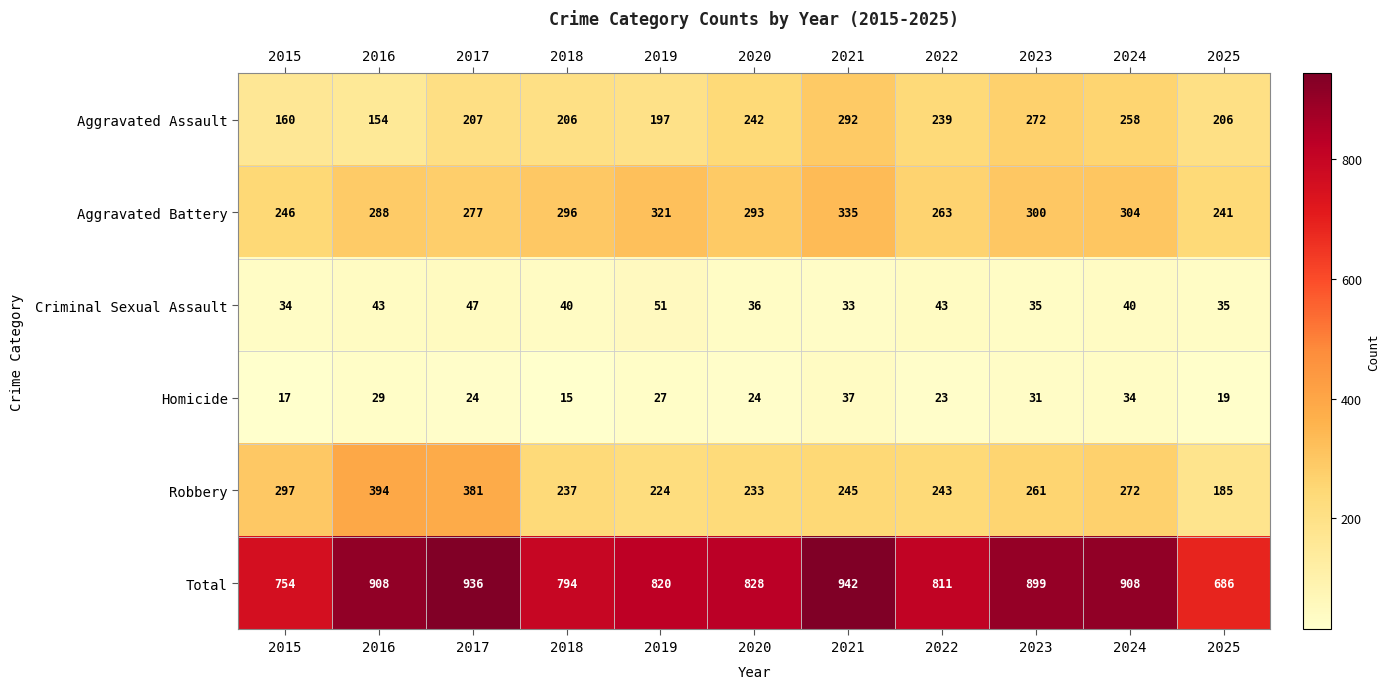

What is the approximate value of Aggravated Battery at 2022, to the nearest 10?

260